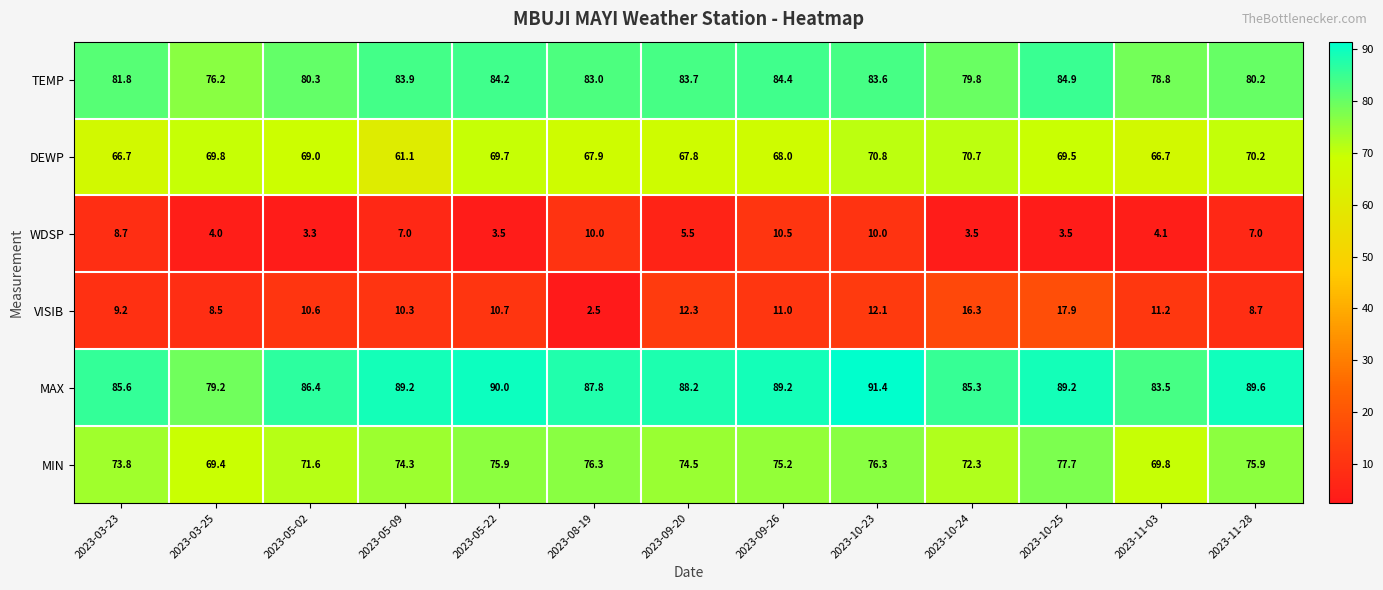

What is the average value of the TEMP series?

81.9